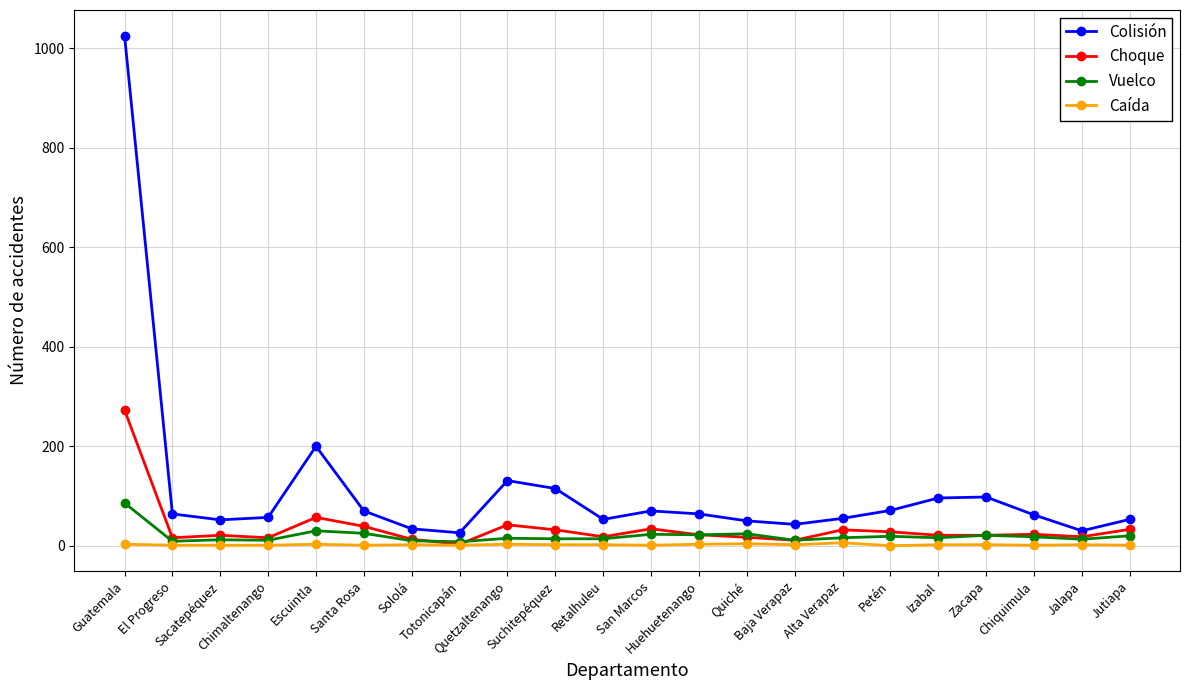

Rank the series by their maximum value, from lowest to highest.

Caída, Vuelco, Choque, Colisión